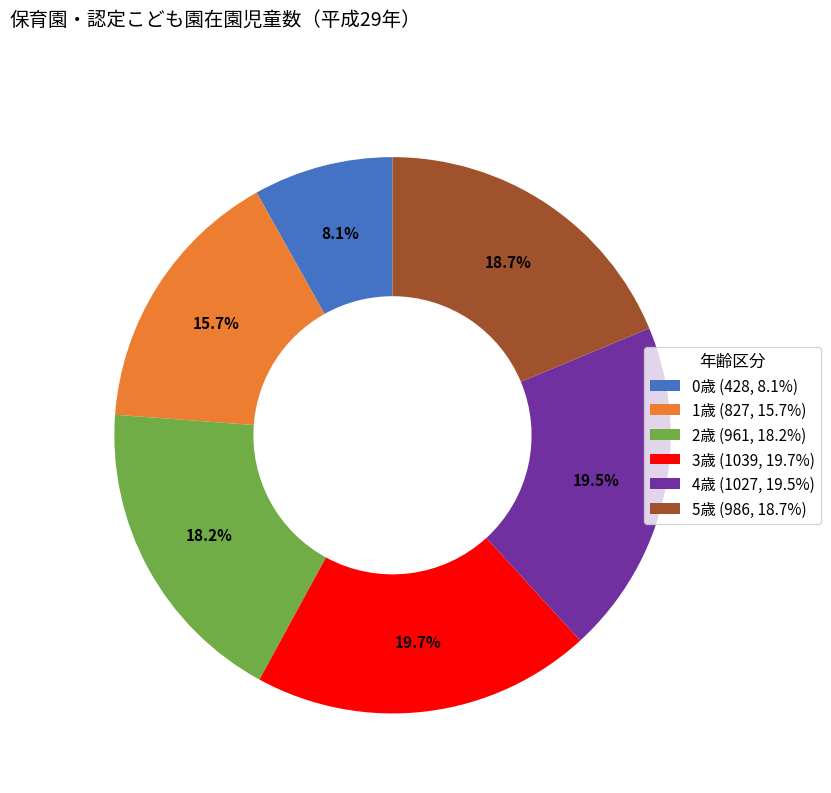

What portion of the pie excludes 5歳 (986, 18.7%)?

81.3%